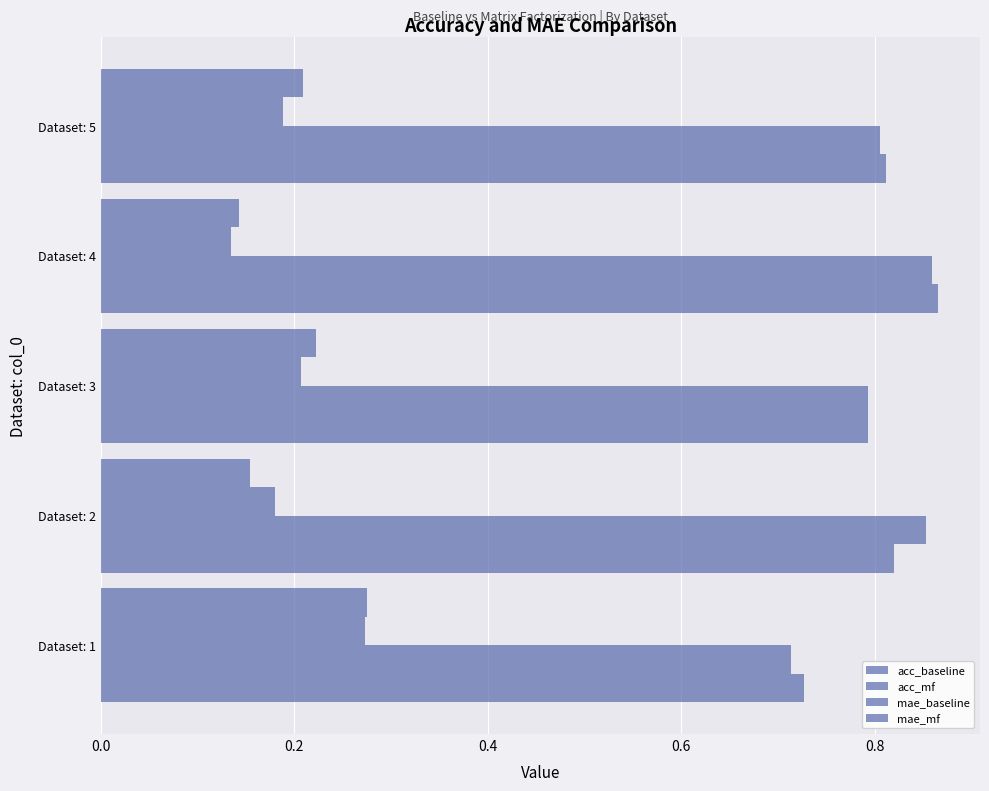

Count the mae_baseline values in the range 0 to 1.

5